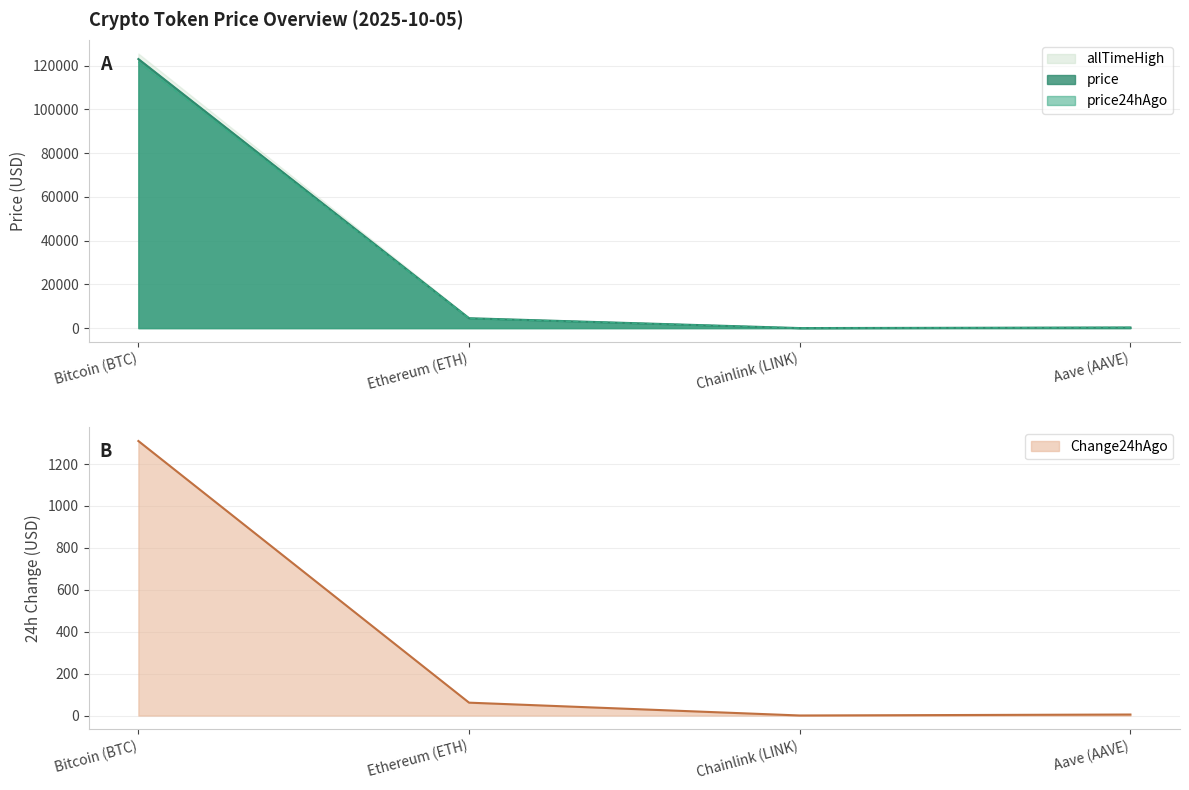

What is the label of the 2nd point from the left?

Ethereum (ETH)